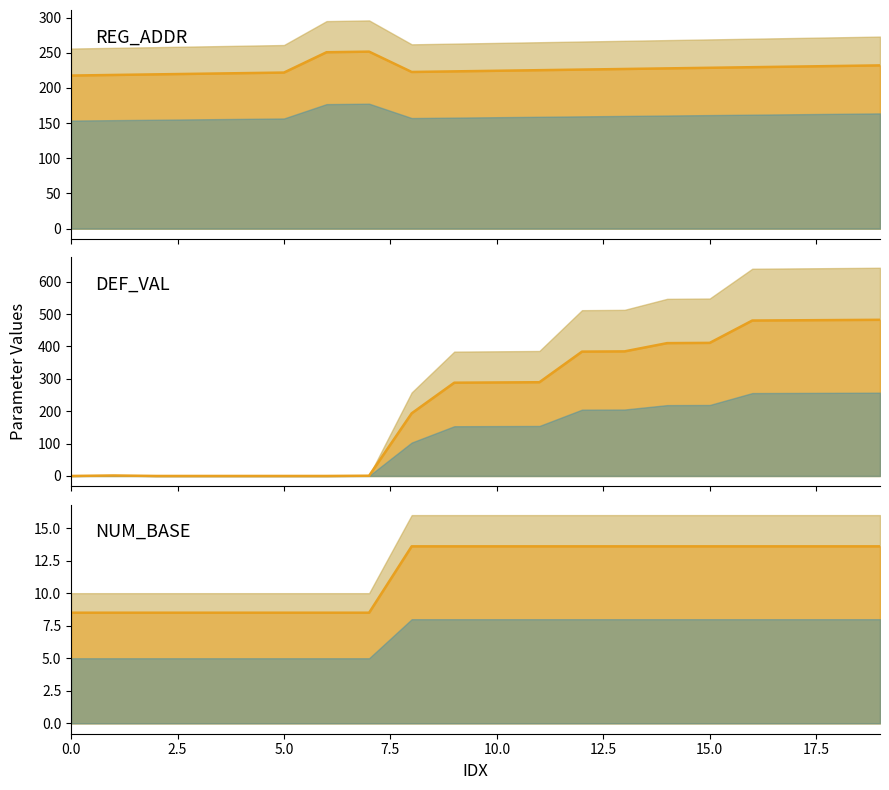

Rank the series by their maximum value, from highest to lowest.

DEF_VAL line, REG_ADDR line, NUM_BASE line